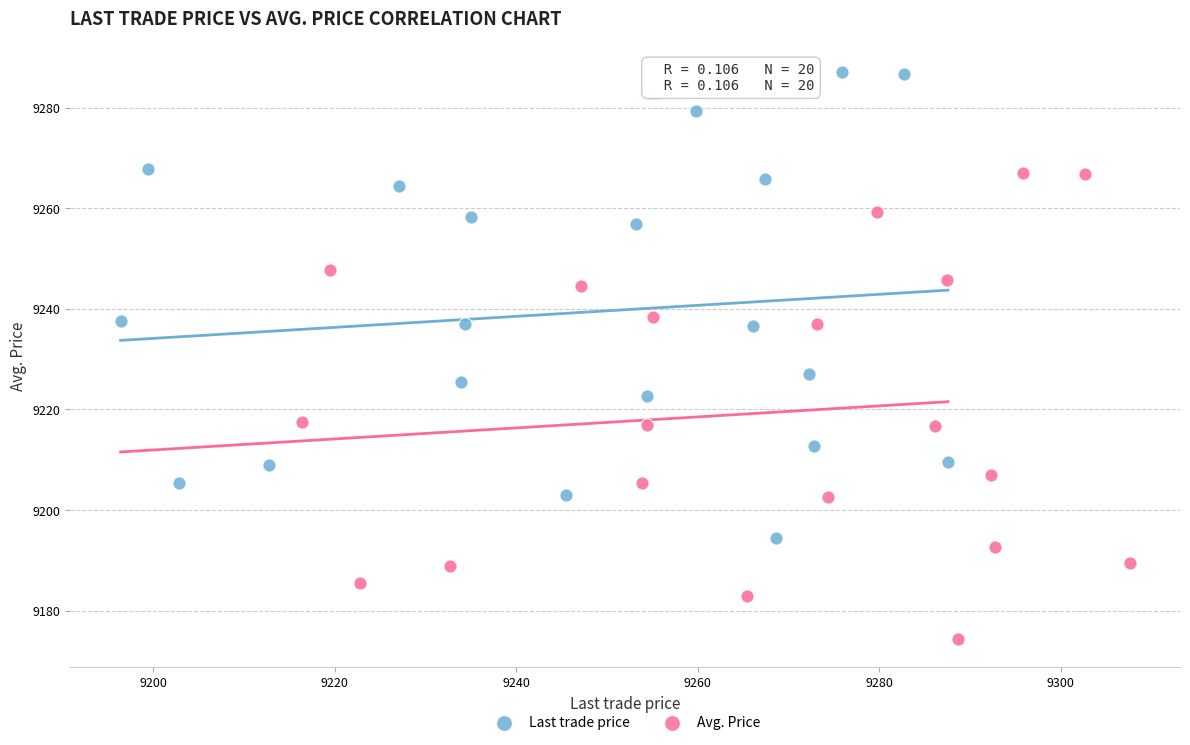

Which series reaches the minimum Y coordinate?

Avg. Price